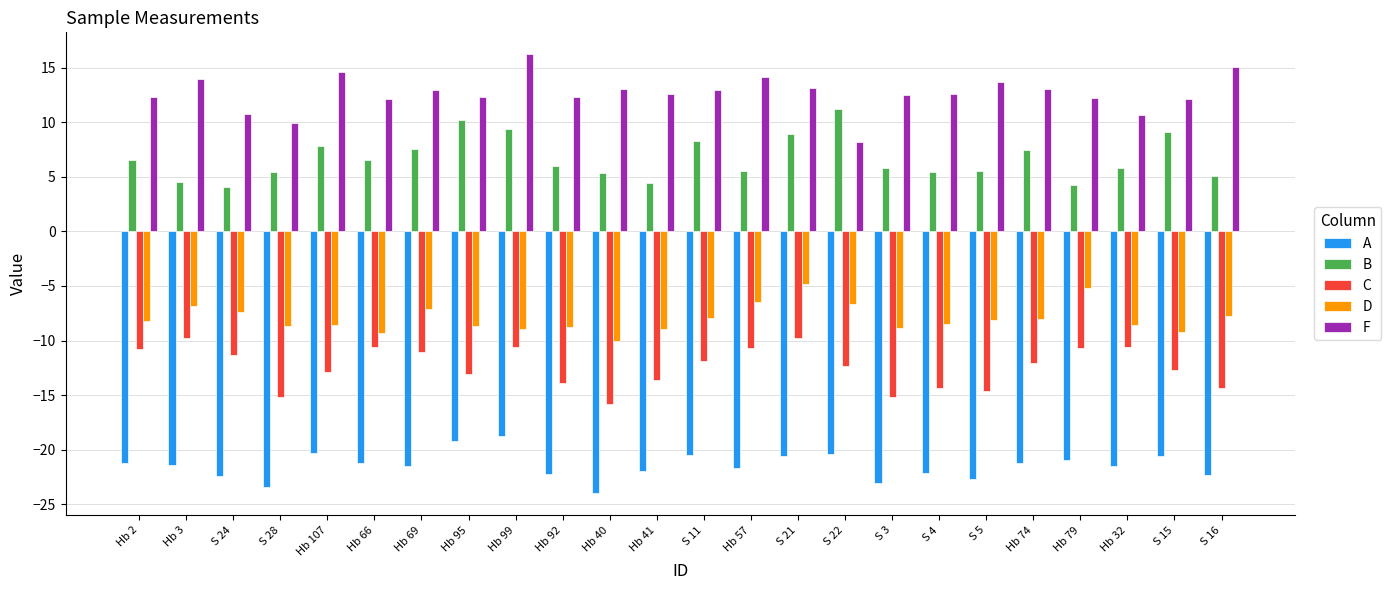

How many categories are shown in the chart?

24